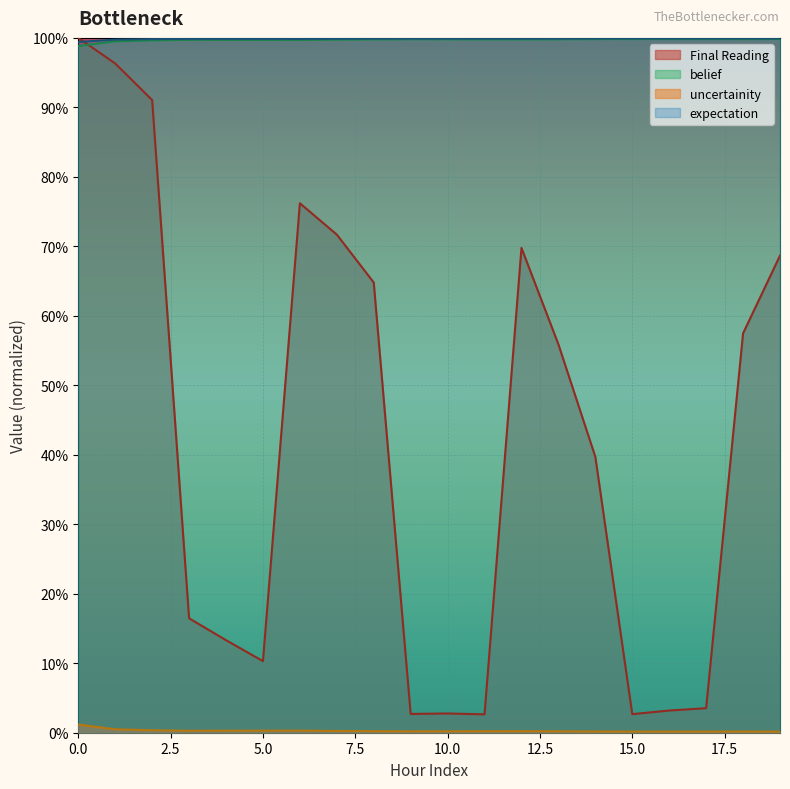

What is the value of the expectation point at the 19th from the left?

1.0